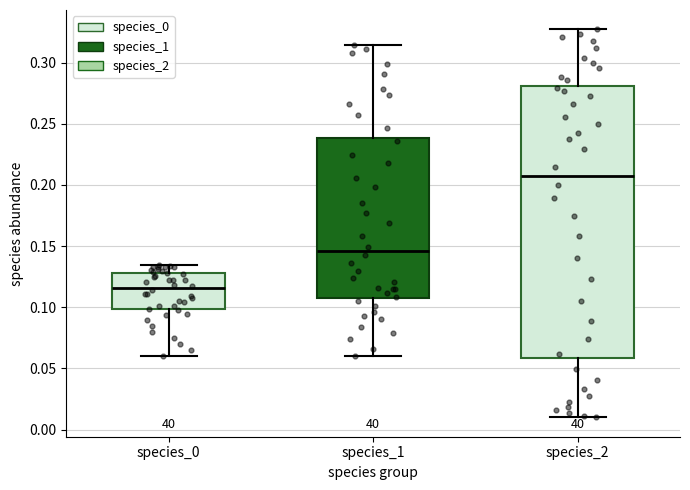

Which box's median line is the highest?

species_2